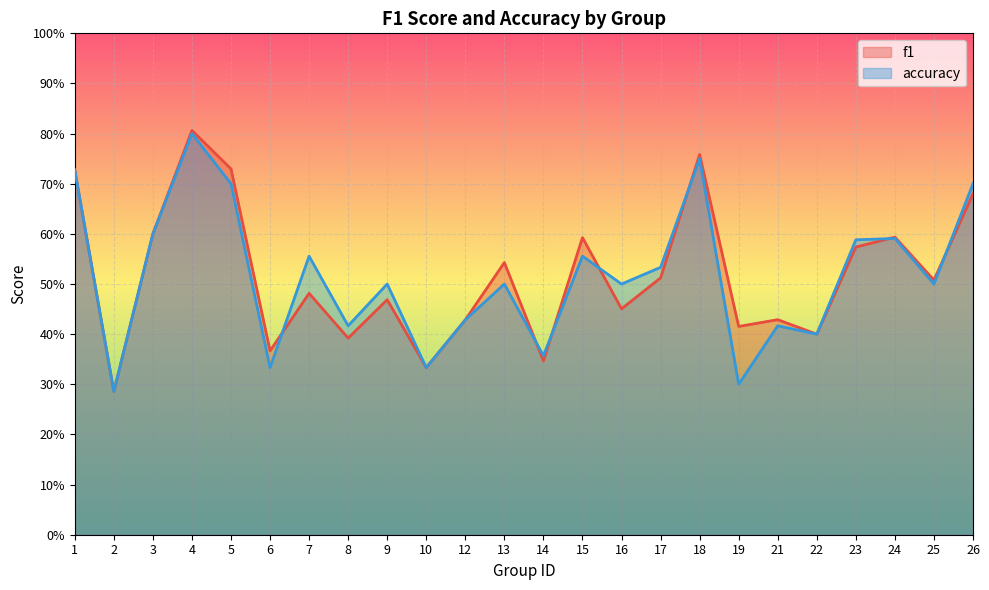

Which has a higher value, 4 or 12?

4